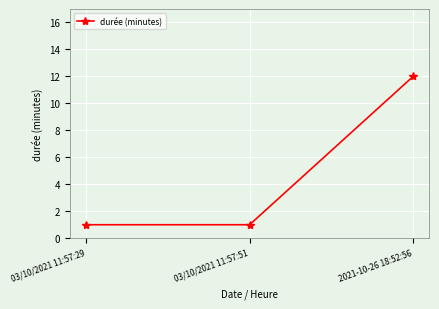

Approximately how many times larger is the value at 2021-10-26 18:52:56 compared to 03/10/2021 11:57:29?

12.0